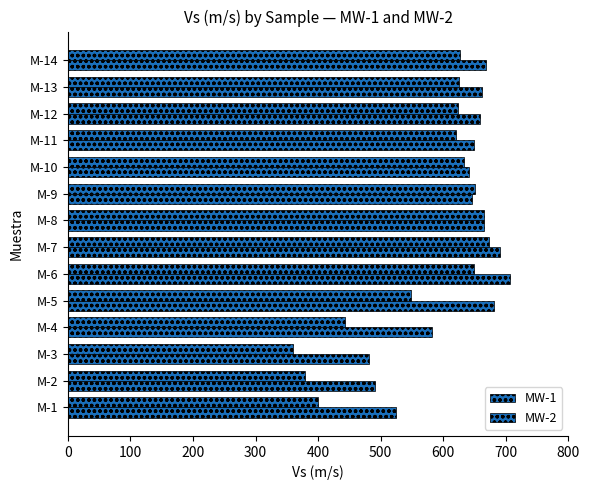

How many values in the MW-1 series are below 625?

7